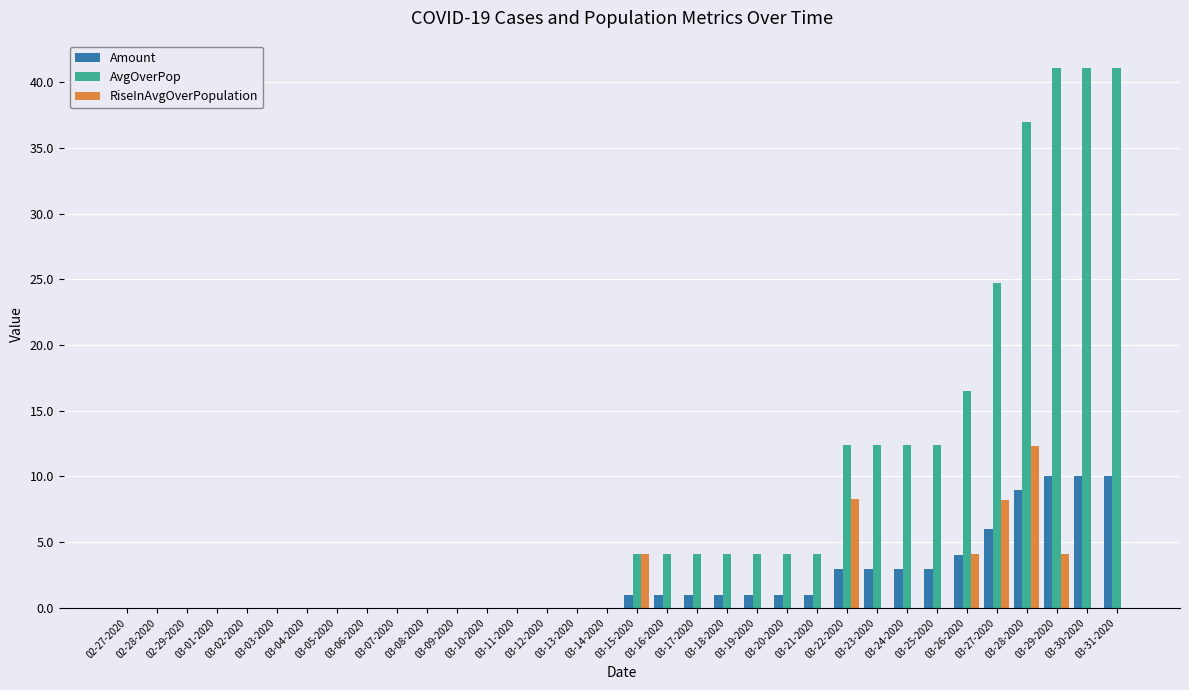

Between 03-15-2020 and 03-27-2020, which series saw the biggest shift?

AvgOverPop